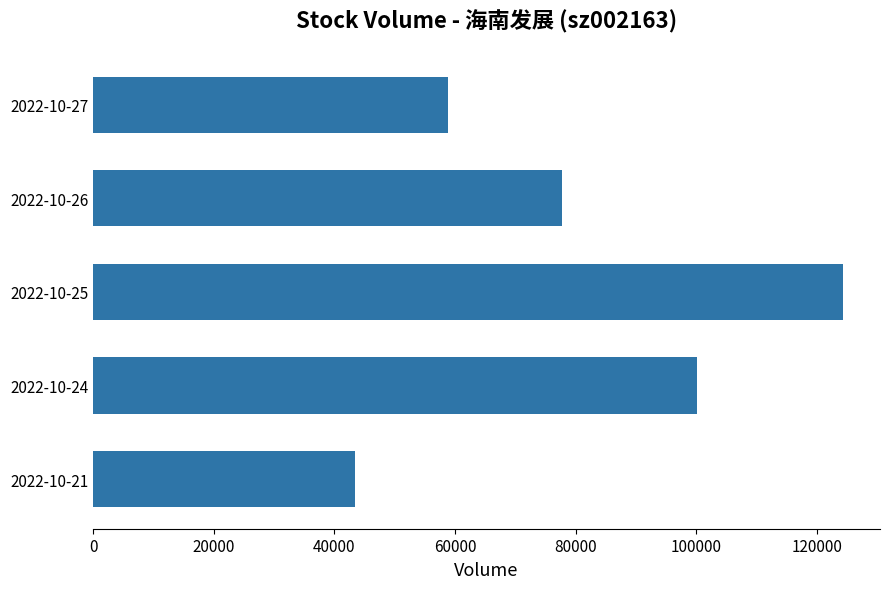

What is the value of the 2nd bar from the top?

77748